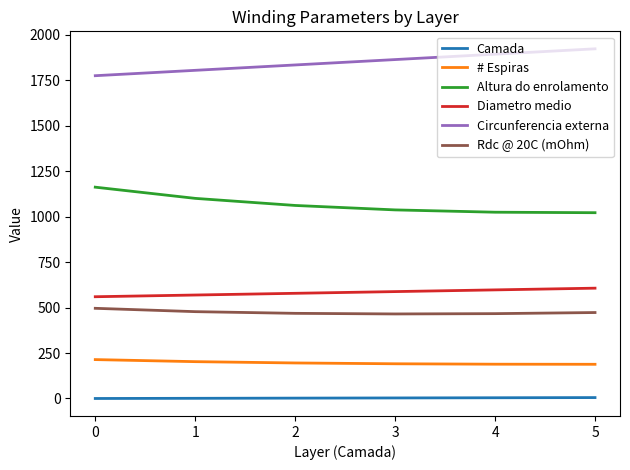

At how many categories does at least one series exceed 1500?

6